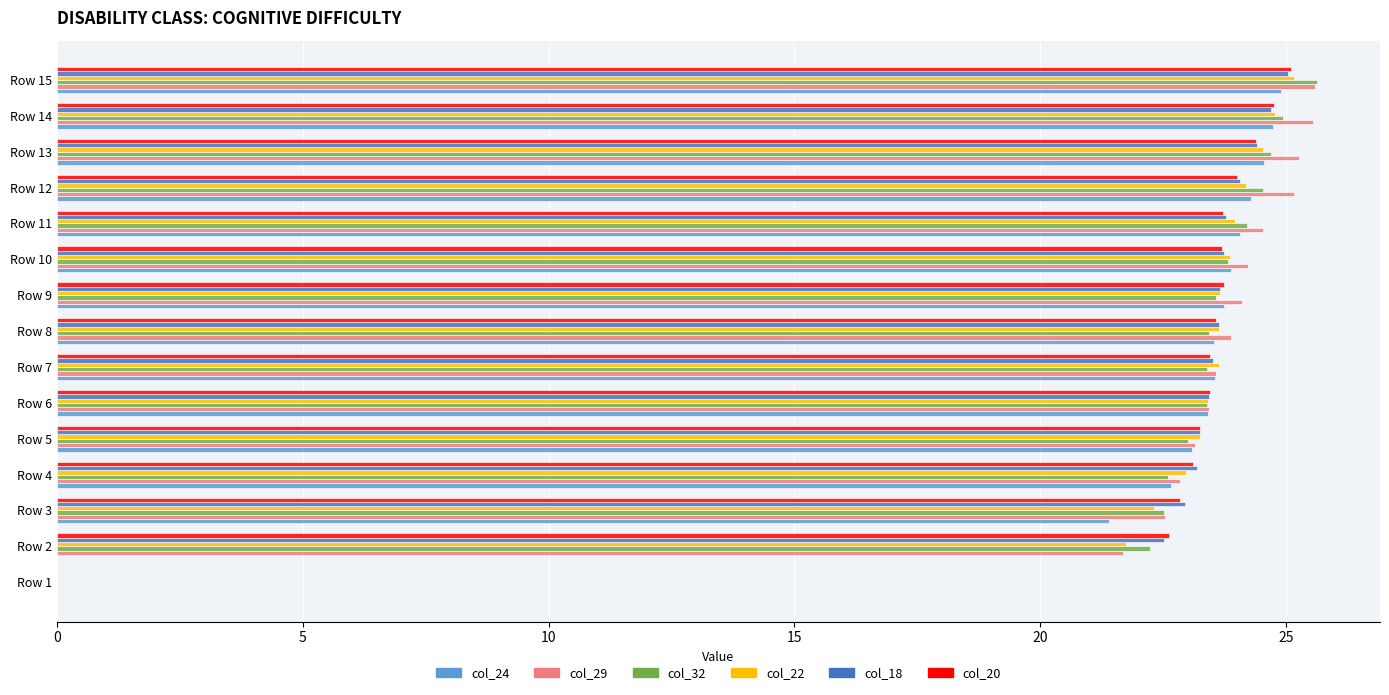

What is the sum of all col_22 values?

331.1